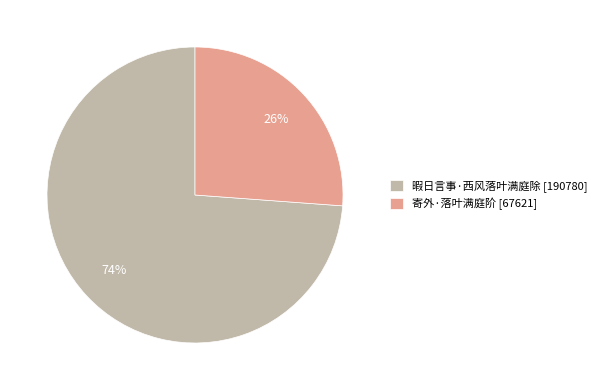

Rank the categories by value from highest to lowest.

暇日言事·西风落叶满庭除, 寄外·落叶满庭阶